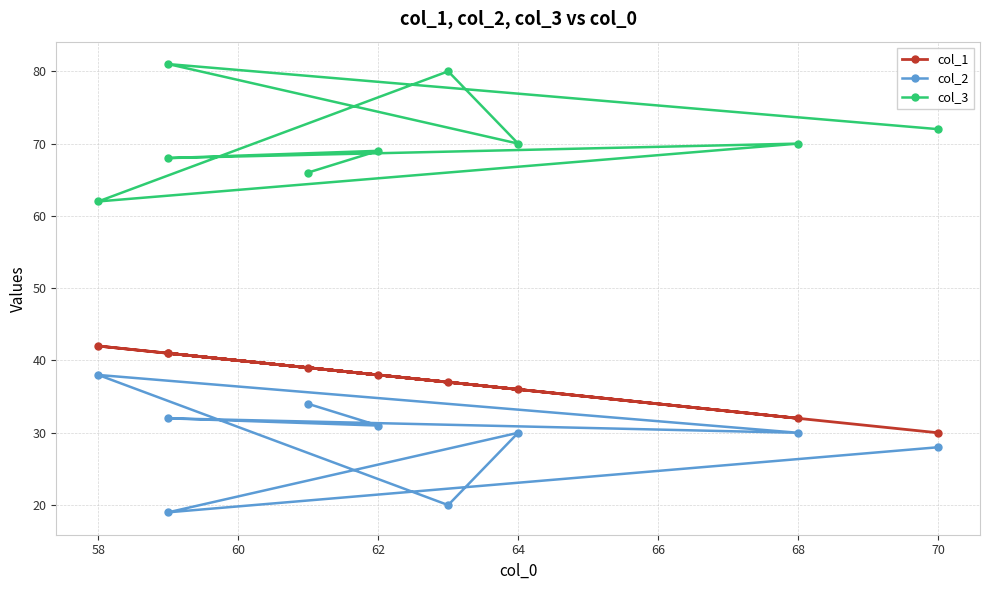

True or false: col_3 and col_2 intersect in this chart.

False